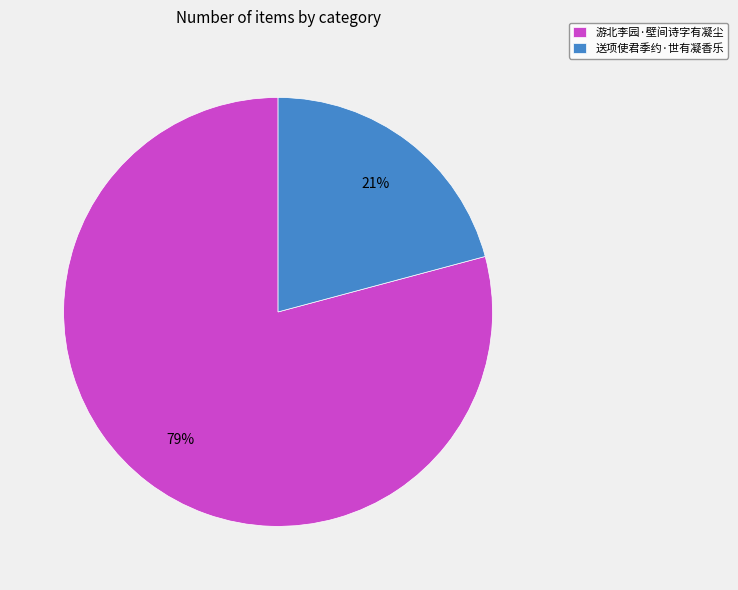

What is the smallest slice in the pie chart?

送项使君季约·世有凝香乐